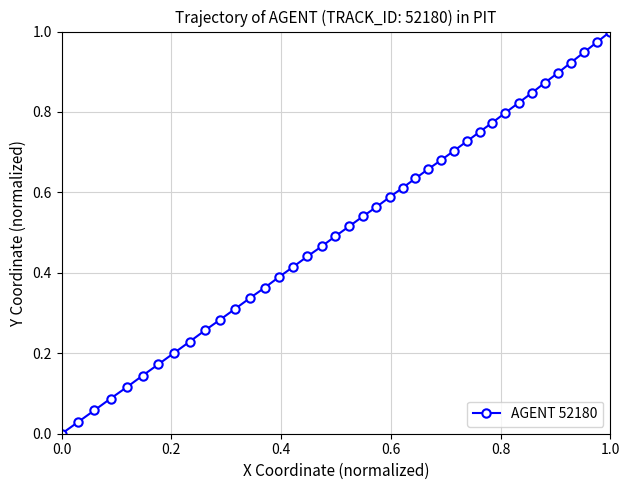

What is the sum of all values?

20.6